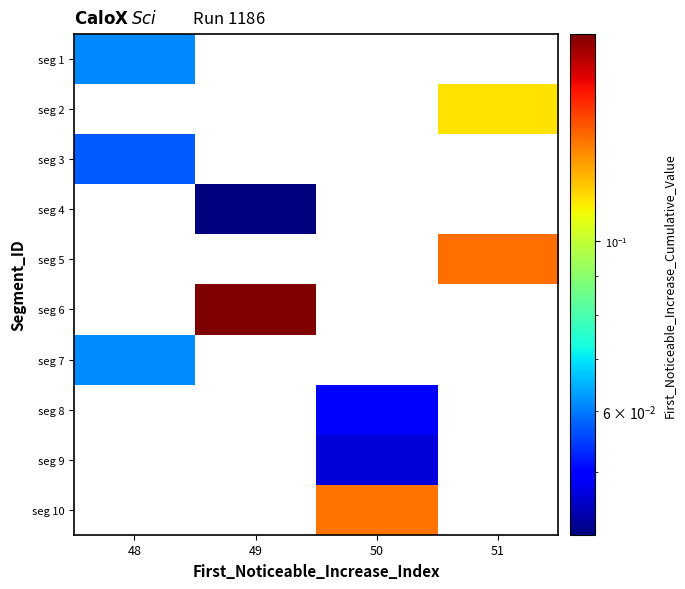

How many positive values does the seg 7 series have?

1